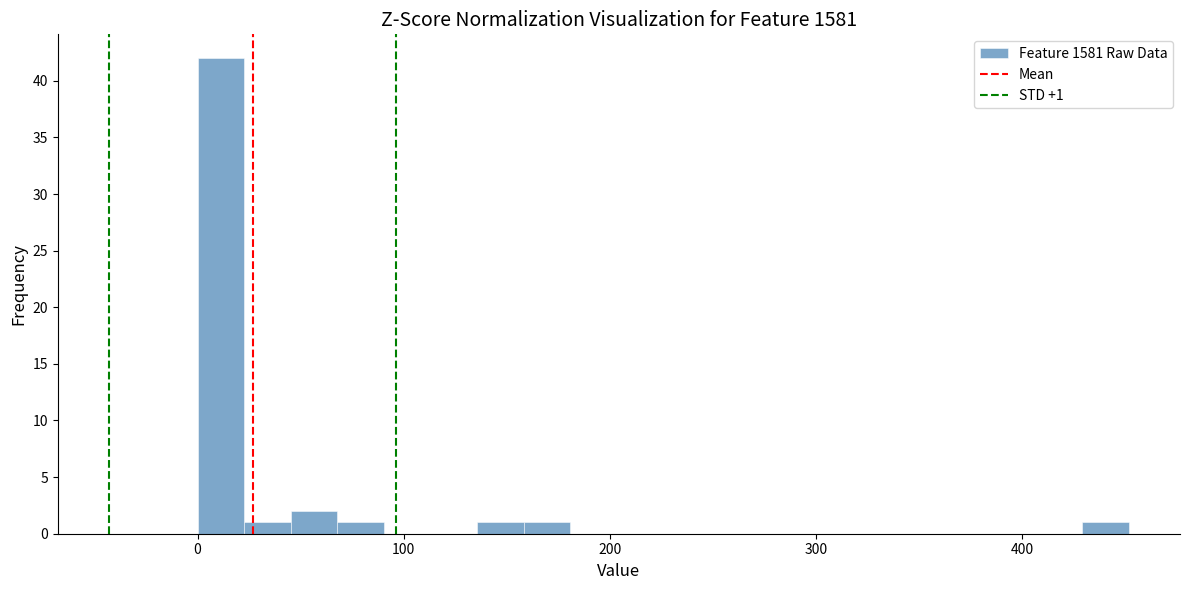

Around what value on the x-axis is the tallest bar? Give the approximate position of its centre, as read against the axis.

10